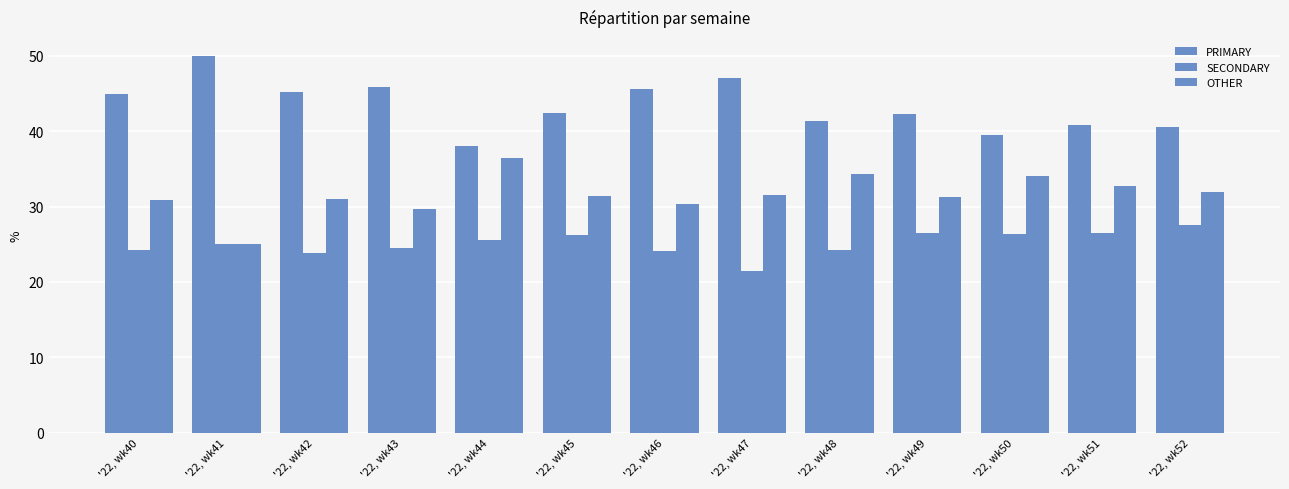

How many series are shown in this chart?

3